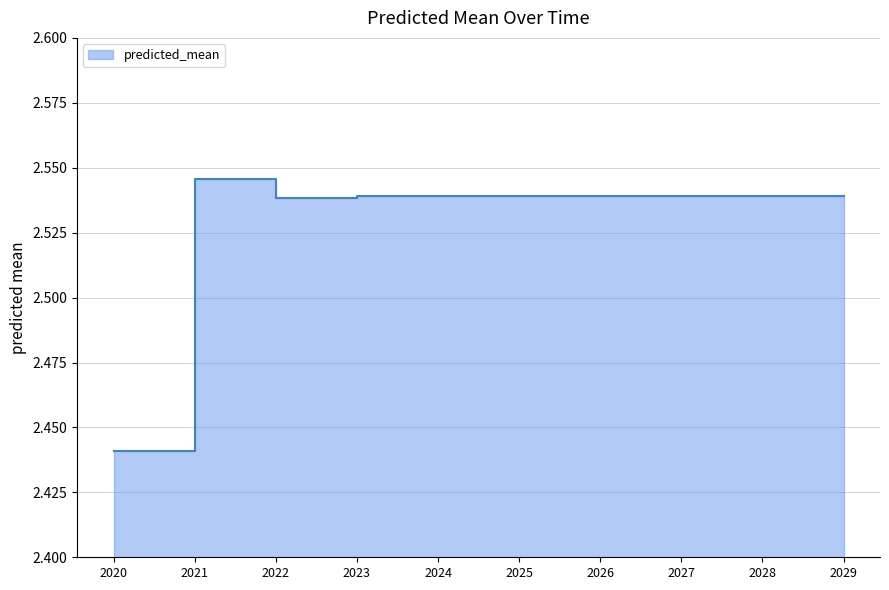

What is the ratio of the value at 2020 to the value at 2024?

1.0